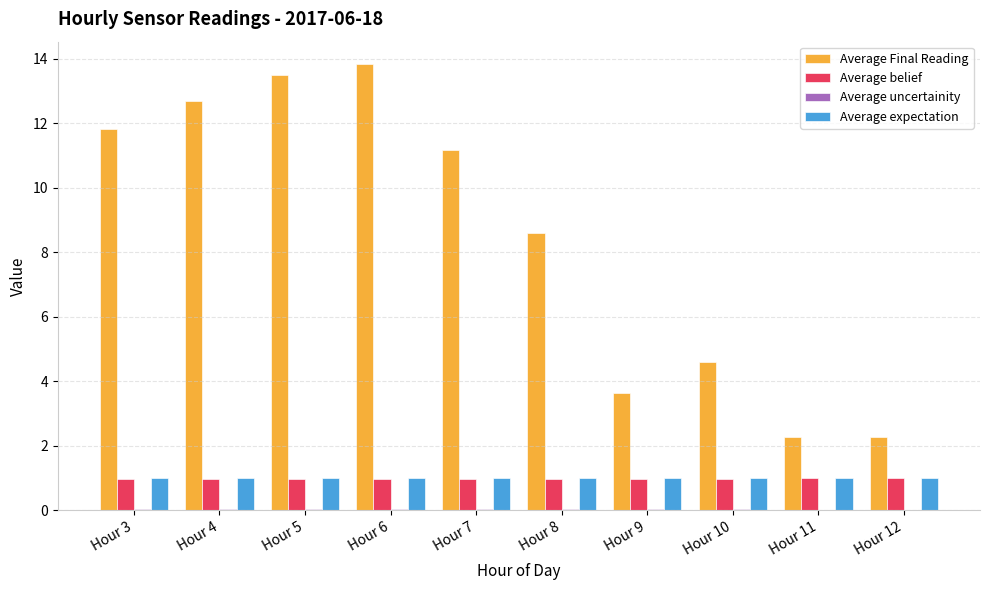

Between Hour 4 and Hour 12, which series saw the biggest shift?

Average Final Reading